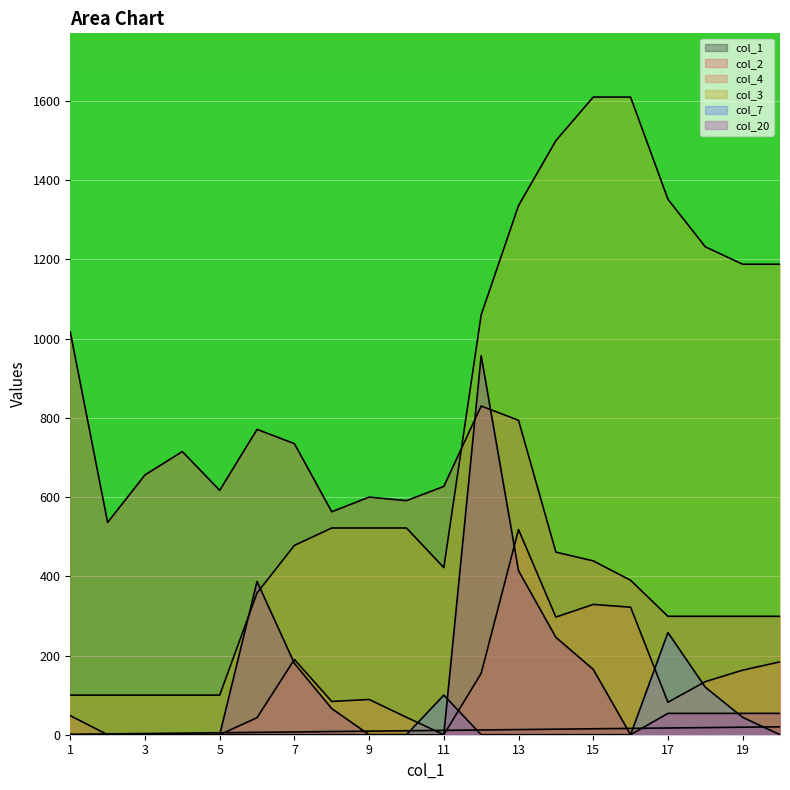

How many times do col_1 and col_4 cross each other?

4